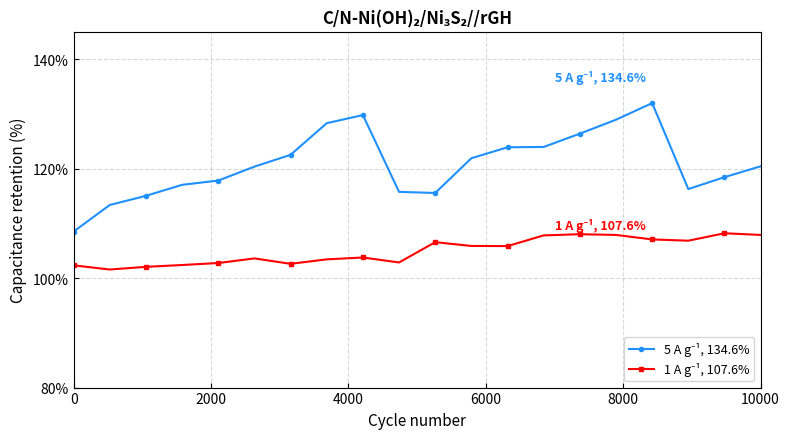

What is the greatest value displayed?

132.0